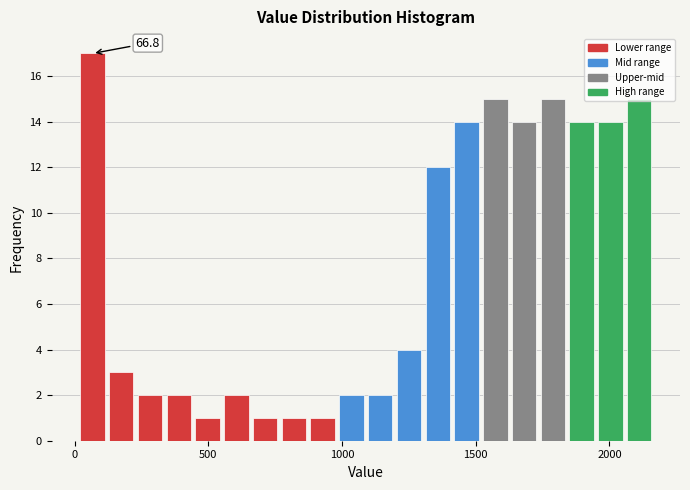

Read against the x-axis, roughly where is the centre of the tallest bar?

50